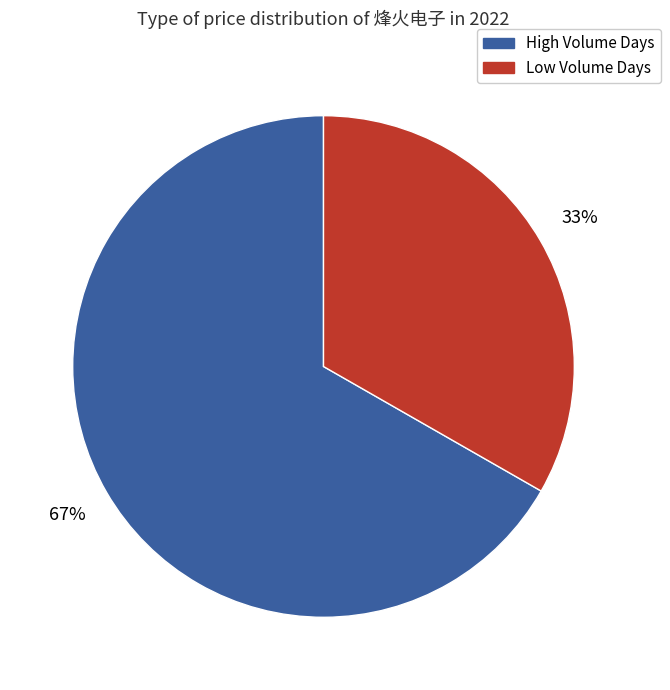

Do Low Volume Days and High Volume Days together represent more than half of the pie?

Yes